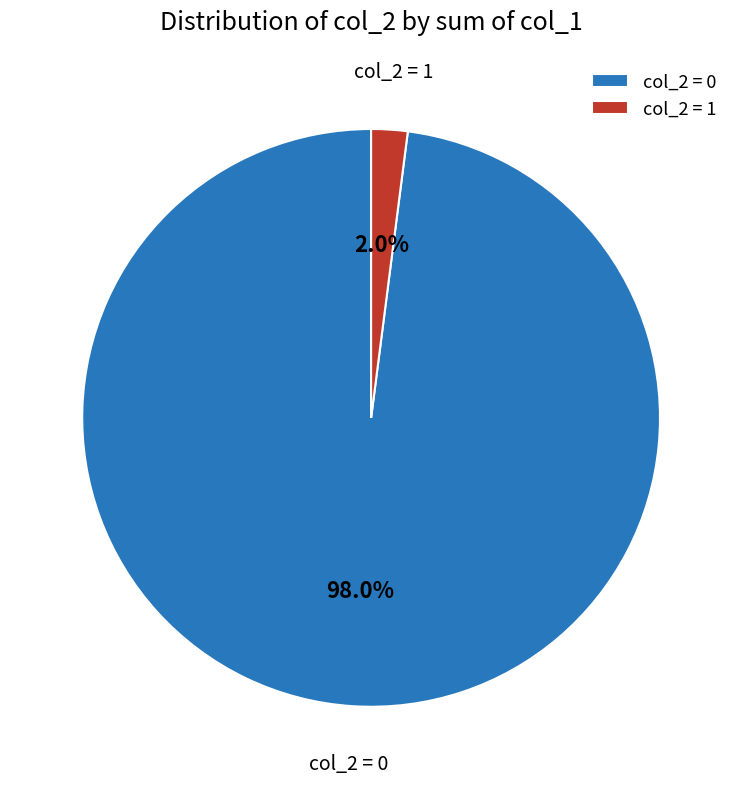

Is there a majority slice in this chart?

Yes